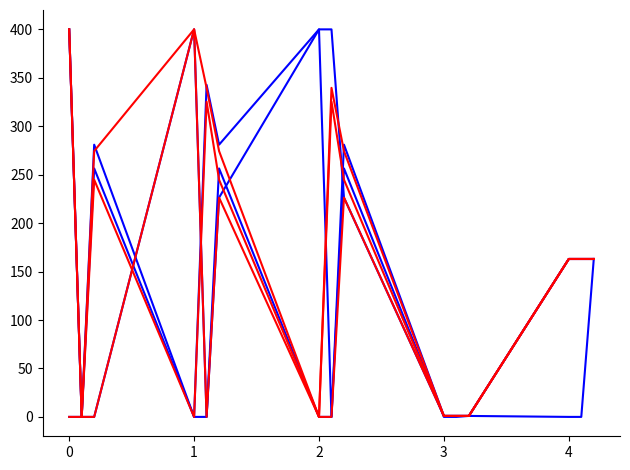

How many categories are shown in the chart?

15